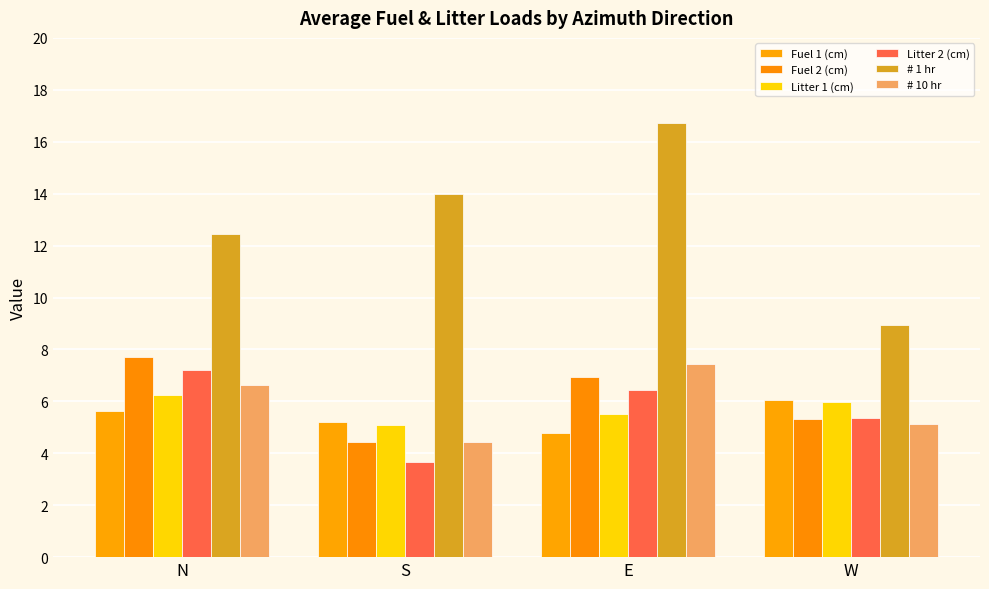

Which series changed the most between E and W?

# 1 hr